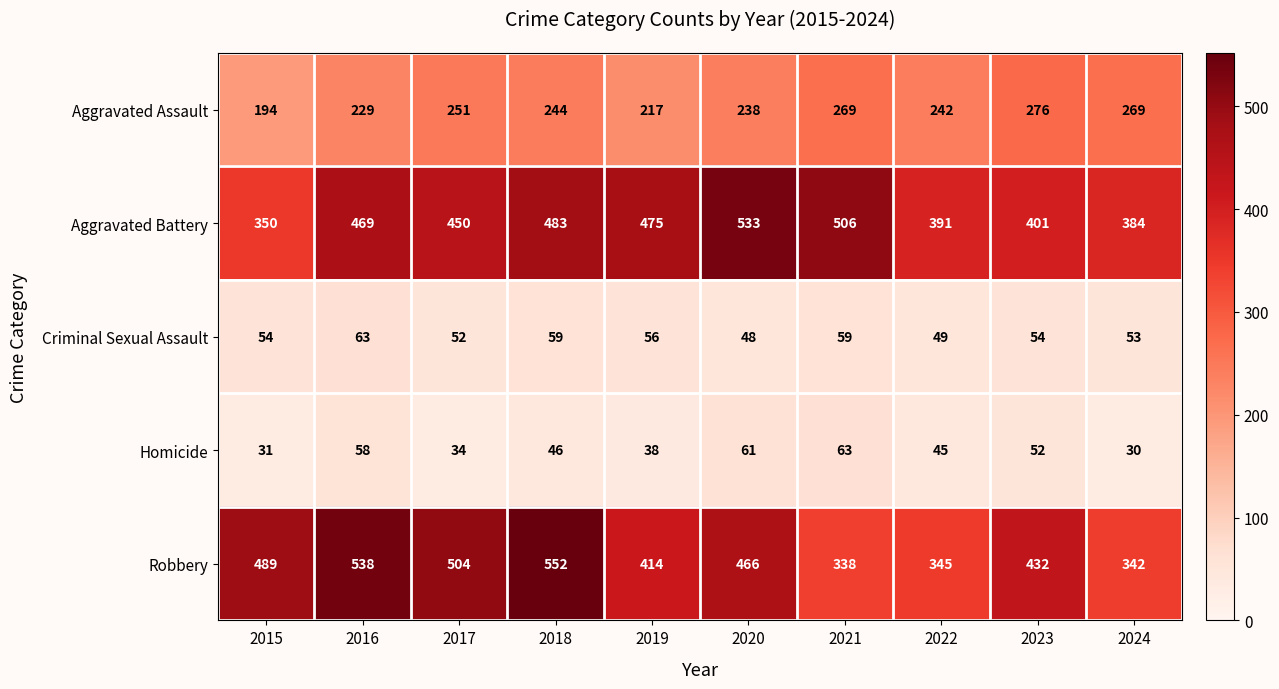

Where is Robbery nearest to the value 445?

2023